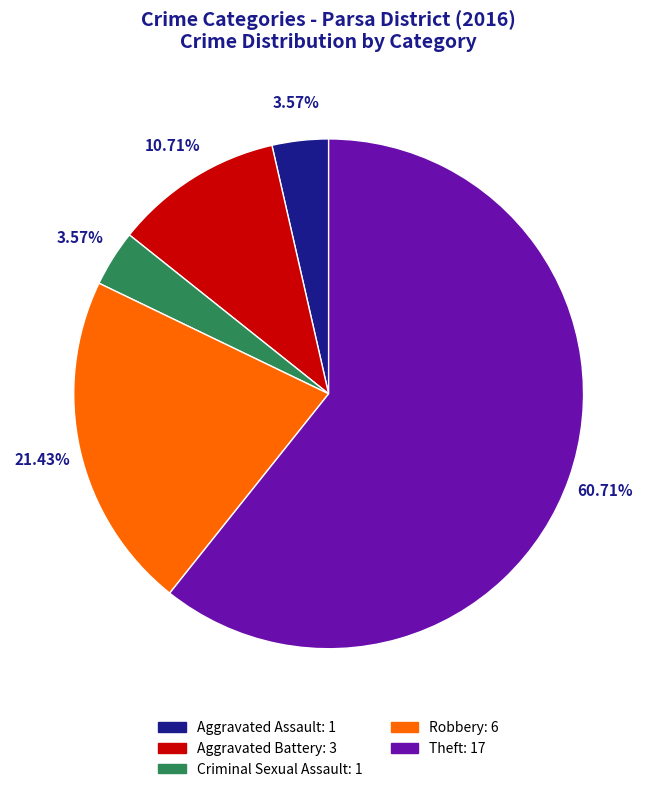

How many segments does this pie chart have?

5